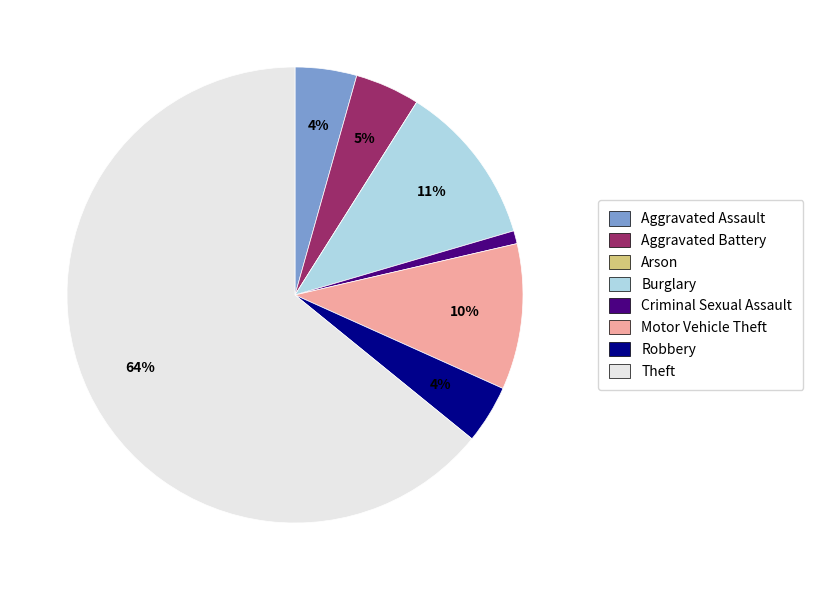

Is there a majority slice in this chart?

Yes